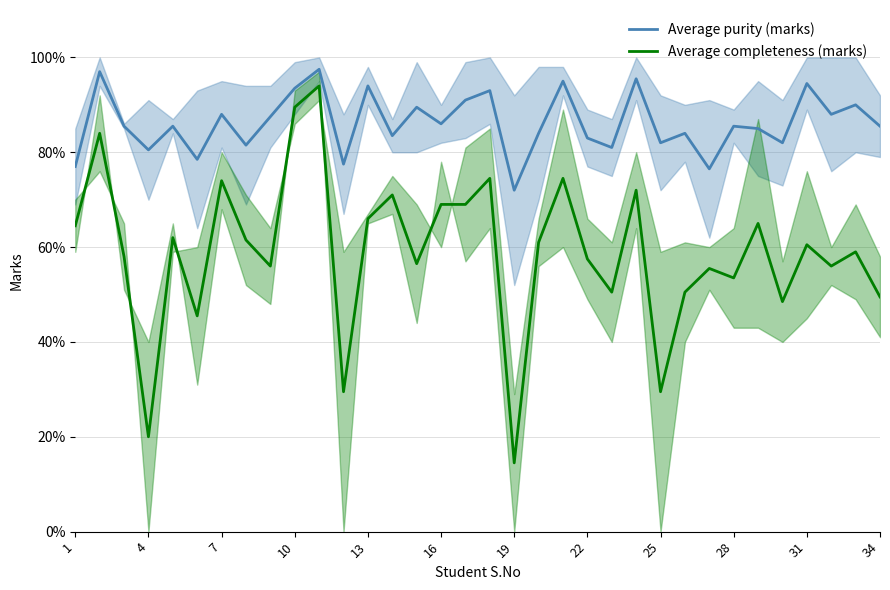

What is the approximate value of Average completeness (marks) at 13?

66.0